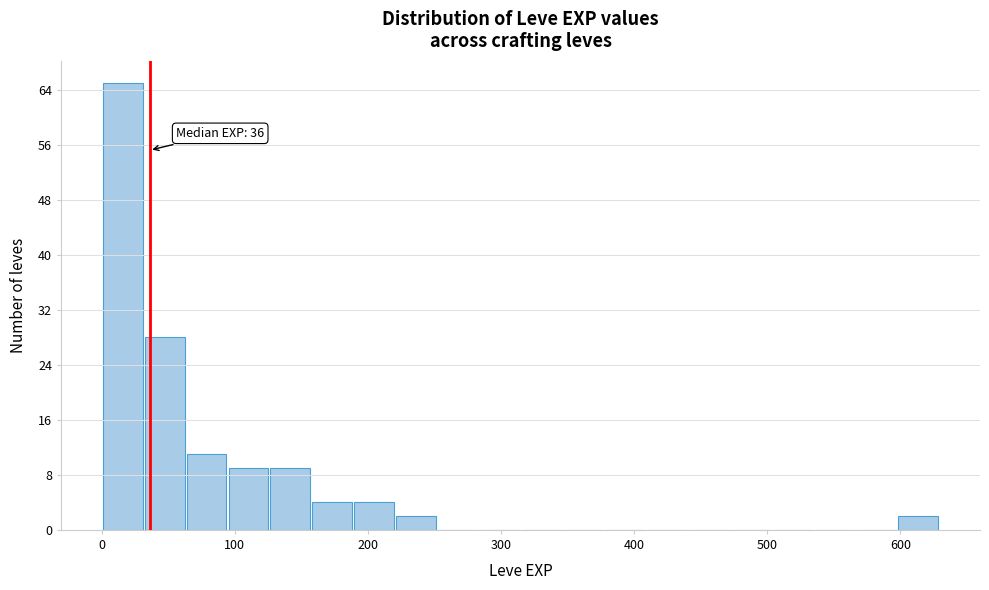

Read against the x-axis, roughly where is the centre of the tallest bar?

20